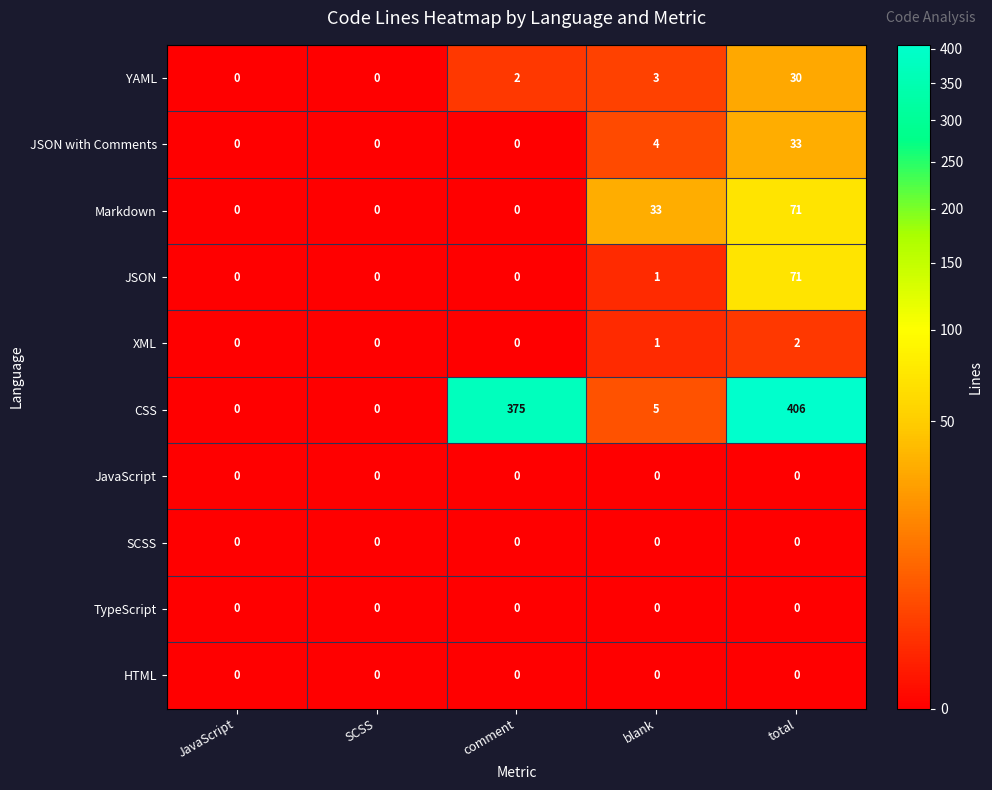

Count the Markdown values in the range 0 to 33.

4